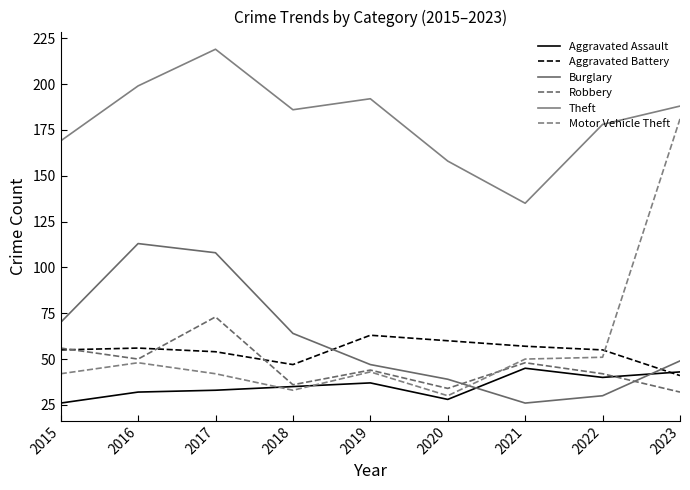

At 2022, list the series in order from largest to smallest.

Theft, Aggravated Battery, Motor Vehicle Theft, Robbery, Aggravated Assault, Burglary